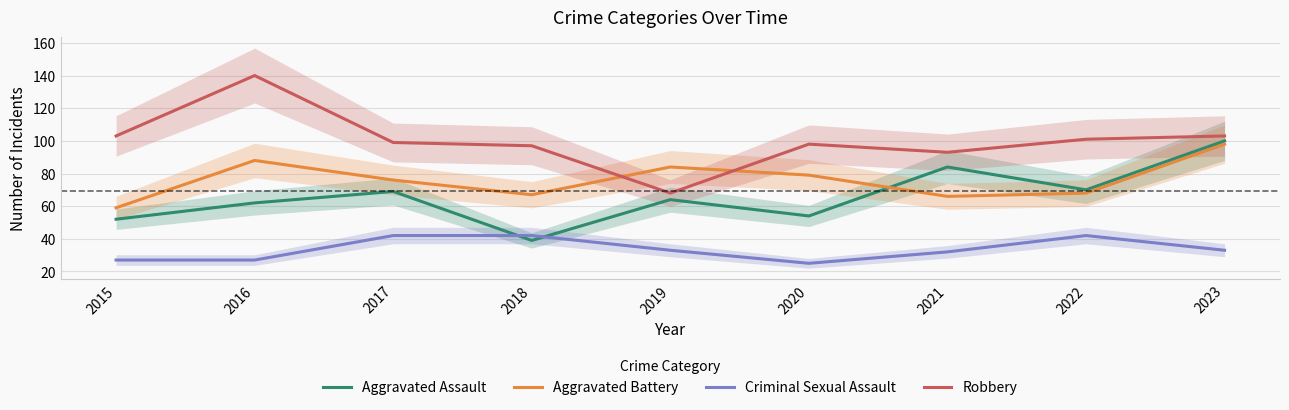

How many values in the Robbery series are below 99?

4